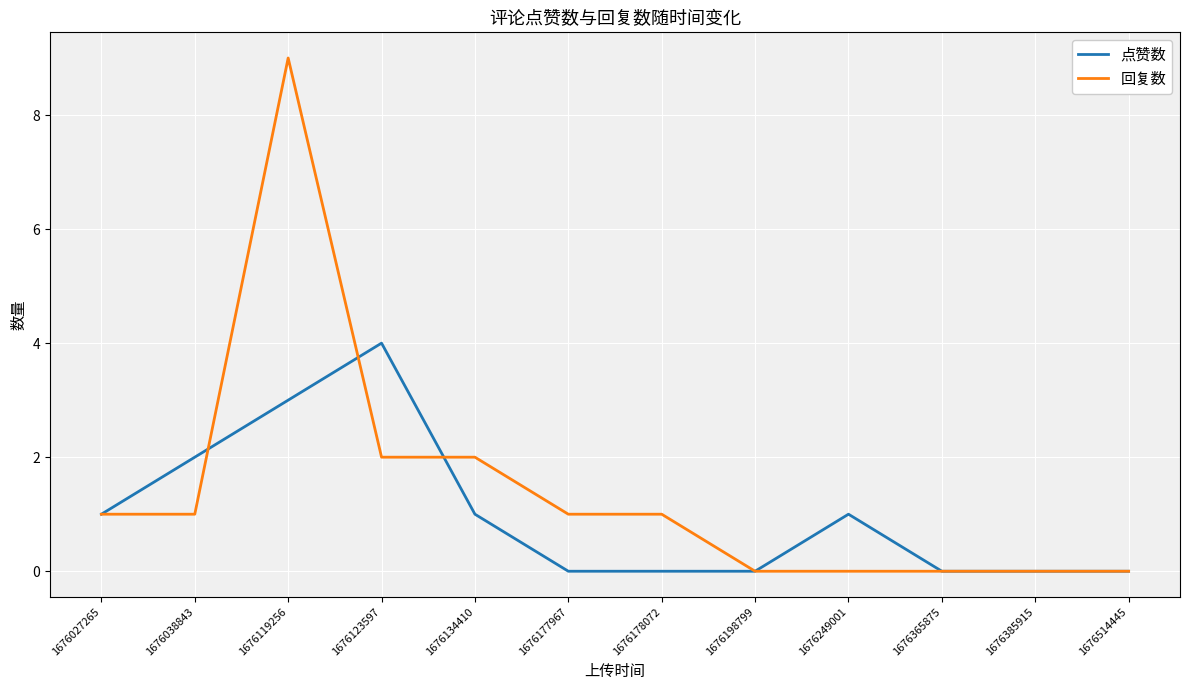

True or false: 点赞数 has a value of 2 at 1676038843.

True